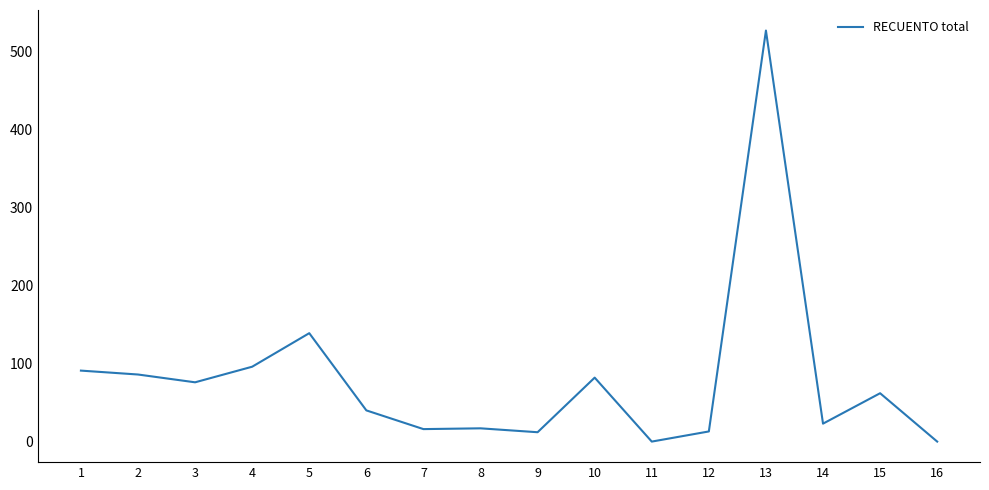

What is the difference between the maximum and minimum values?

527